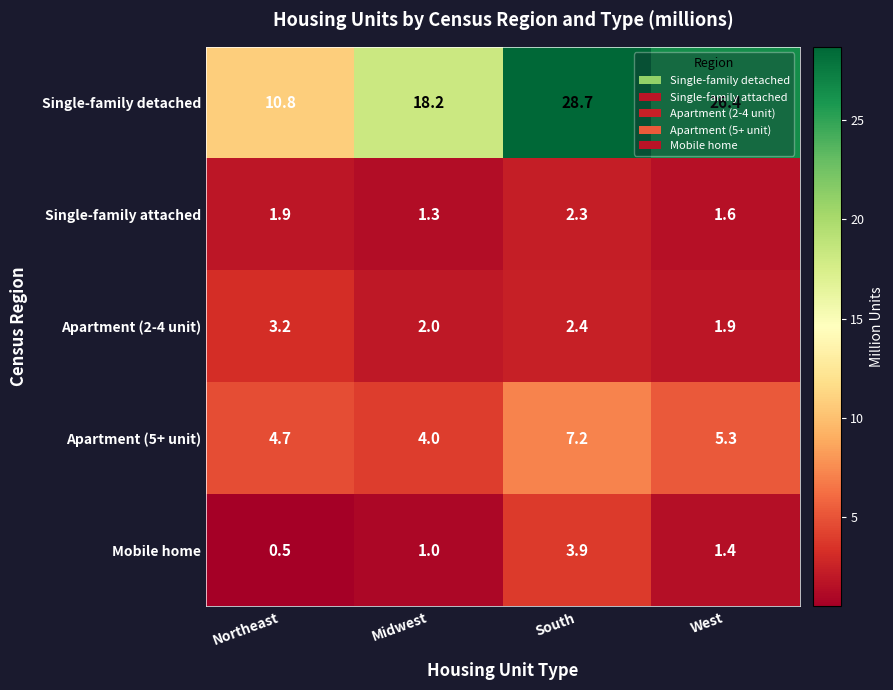

What is the total value across all series at West?

36.6